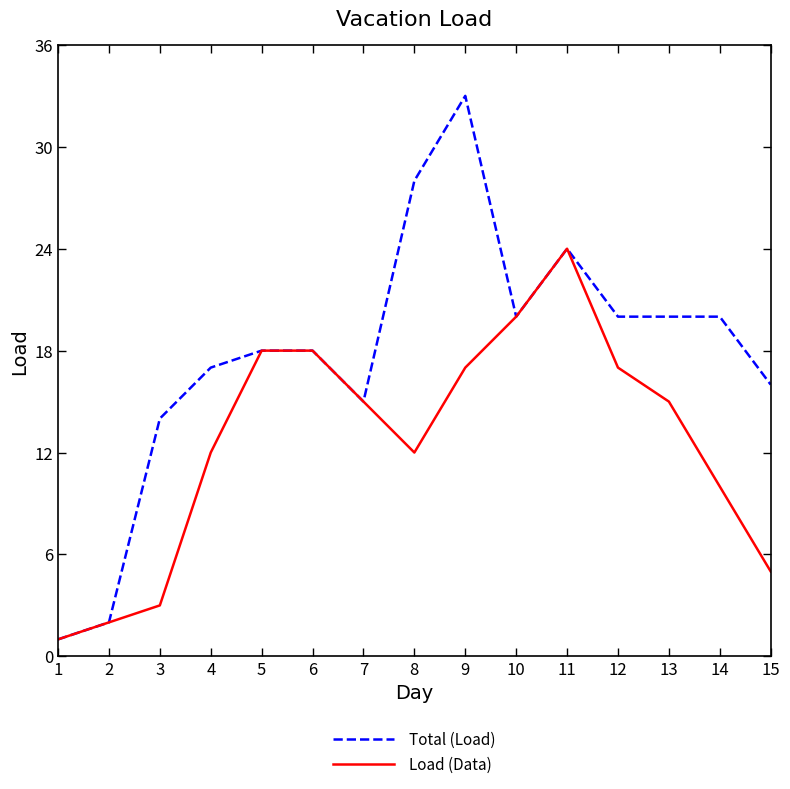

What is the maximum value shown in the chart?

33